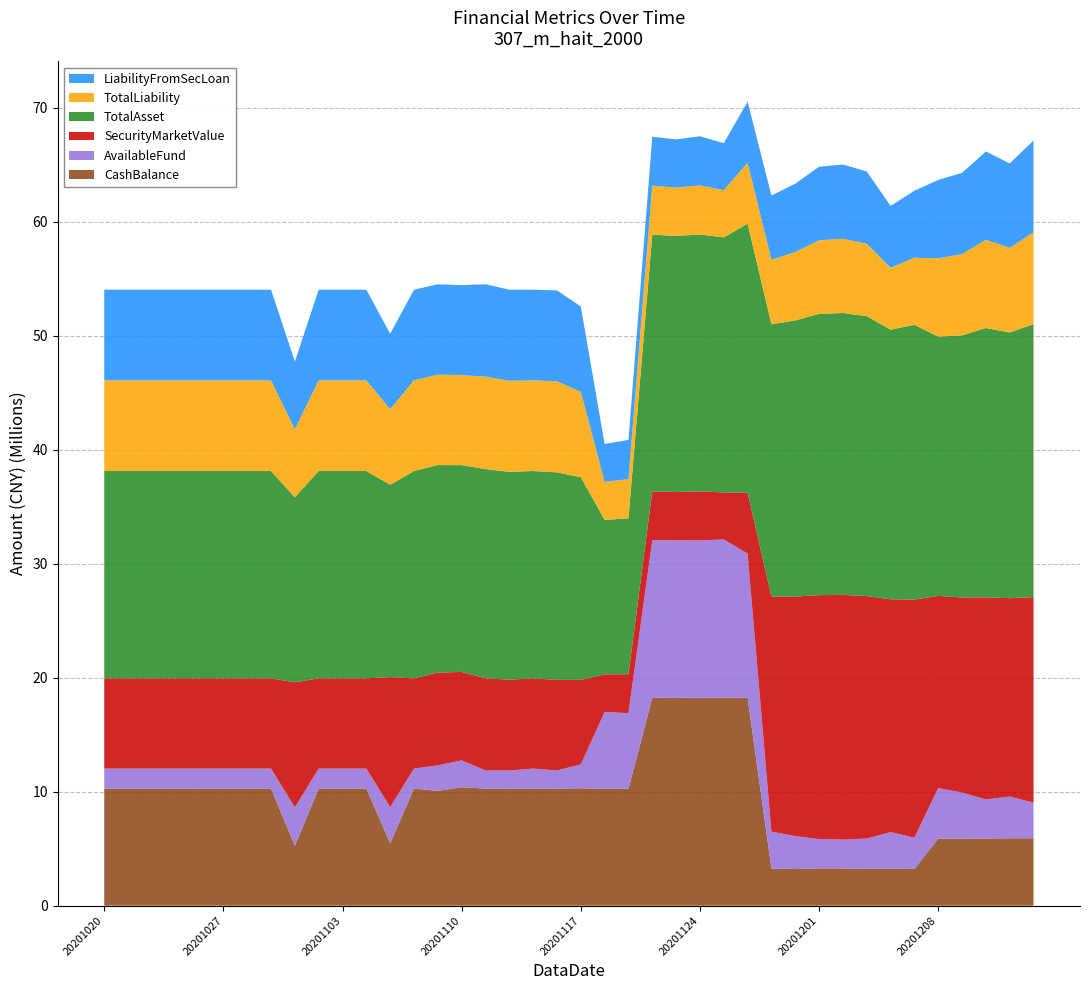

Reading left to right, transcribe all the data shown in this chart.

CashBalance: 20201020=10268400.2	20201021=10268400.2	20201022=10268400.2	20201023=10268400.2	20201026=10268400.2	20201027=10268400.2	20201028=10268400.2	20201029=10268400.2	20201030=5256779.8	20201102=10268400.2	20201103=10268400.2	20201104=10268400.2	20201105=5471923.5	20201106=10268400.2	20201109=10071089.7	20201110=10384896.5	20201111=10267793.0	20201112=10265227.9	20201113=10268400.2	20201116=10260971.6	20201117=10293821.2	20201118=10247803.6	20201119=10250405.5	20201120=18228885.7	20201123=18221765.5	20201124=18233398.0	20201125=18241166.4	20201126=18249604.2	20201127=3247110.9	20201130=3213847.1	20201201=3265565.9	20201202=3265124.9	20201203=3224997.0	20201204=3225065.6	20201207=3220272.2	20201208=5884420.7	20201209=5880939.8	20201210=5894146.7	20201211=5909873.6	20201214=5910456.1
AvailableFund: 20201020=1752755.9	20201021=1752755.9	20201022=1752755.9	20201023=1752755.9	20201026=1752755.9	20201027=1752755.9	20201028=1752755.9	20201029=1752755.9	20201030=3369680.2	20201102=1752755.9	20201103=1752755.9	20201104=1752755.9	20201105=3173438.5	20201106=1752755.9	20201109=2239346.3	20201110=2357870.3	20201111=1589595.0	20201112=1591207.7	20201113=1752755.9	20201116=1600201.3	20201117=2092493.9	20201118=6740777.2	20201119=6631780.1	20201120=13825038.5	20201123=13825340.8	20201124=13799541.8	20201125=13877943.9	20201126=12632402.0	20201127=3247082.6	20201130=2885617.1	20201201=2569486.7	20201202=2532205.5	20201203=2658925.4	20201204=3224969.5	20201207=2744053.7	20201208=4430604.5	20201209=4037648.3	20201210=3421919.6	20201211=3661634.6	20201214=3120824.1
SecurityMarketValue: 20201020=7915771.8	20201021=7915771.8	20201022=7915771.8	20201023=7915771.8	20201026=7915771.8	20201027=7915771.8	20201028=7915771.8	20201029=7915771.8	20201030=10968056.3	20201102=7915771.8	20201103=7915771.8	20201104=7915771.8	20201105=11398737.8	20201106=7915771.8	20201109=8132716.9	20201110=7755488.8	20201111=8083998.9	20201112=7962038.5	20201113=7915771.8	20201116=7940638.2	20201117=7412717.5	20201118=3300575.5	20201119=3417051.7	20201120=4288475.1	20201123=4234581.0	20201124=4301724.1	20201125=4125845.5	20201126=5339790.4	20201127=20626700.8	20201130=21009562.4	20201201=21401469.2	20201202=21460036.2	20201203=21267851.3	20201204=20421525.2	20201207=20882745.3	20201208=16854686.3	20201209=17111233.1	20201210=17727537.2	20201211=17398023.2	20201214=18027595.4
TotalAsset: 20201020=18184172.1	20201021=18184172.1	20201022=18184172.1	20201023=18184172.1	20201026=18184172.1	20201027=18184172.1	20201028=18184172.1	20201029=18184172.1	20201030=16219498.0	20201102=18184172.1	20201103=18184172.1	20201104=18184172.1	20201105=16870661.3	20201106=18184172.1	20201109=18203806.5	20201110=18140385.3	20201111=18351791.9	20201112=18227266.4	20201113=18184172.1	20201116=18201609.9	20201117=17782347.8	20201118=13548379.1	20201119=13667457.2	20201120=22517360.8	20201123=22456346.5	20201124=22535122.1	20201125=22367011.9	20201126=23589394.7	20201127=23873811.7	20201130=24223409.5	20201201=24667035.1	20201202=24725161.1	20201203=24560566.3	20201204=23646590.8	20201207=24103017.5	20201208=22739107.0	20201209=22992172.8	20201210=23621683.9	20201211=23307896.8	20201214=23938051.5
TotalLiability: 20201020=7951129.6	20201021=7951129.6	20201022=7951129.6	20201023=7951129.6	20201026=7951129.6	20201027=7951129.6	20201028=7951129.6	20201029=7951129.6	20201030=5955482.1	20201102=7951129.6	20201103=7951129.6	20201104=7951129.6	20201105=6624663.7	20201106=7951129.6	20201109=7928176.6	20201110=7892606.5	20201111=8108113.2	20201112=7989163.3	20201113=7951129.6	20201116=7979383.4	20201117=7486578.2	20201118=3326011.6	20201119=3442114.5	20201120=4290541.5	20201123=4236771.8	20201124=4306078.9	20201125=4131692.6	20201126=5353093.5	20201127=5644680.1	20201130=5995396.5	20201201=6454859.4	20201202=6511114.7	20201203=6340854.7	20201204=5428868.7	20201207=5878930.4	20201208=6870128.6	20201209=7127812.7	20201210=7740576.6	20201211=7413604.7	20201214=8054846.0
LiabilityFromSecLoan: 20201020=7951129.6	20201021=7951129.6	20201022=7951129.6	20201023=7951129.6	20201026=7951129.6	20201027=7951129.6	20201028=7951129.6	20201029=7951129.6	20201030=5955482.1	20201102=7951129.6	20201103=7951129.6	20201104=7951129.6	20201105=6624663.7	20201106=7951129.6	20201109=7928176.6	20201110=7892606.5	20201111=8108113.2	20201112=7989163.3	20201113=7951129.6	20201116=7979383.4	20201117=7486578.2	20201118=3326011.6	20201119=3442114.5	20201120=4290541.5	20201123=4236771.8	20201124=4306078.9	20201125=4131692.6	20201126=5353093.5	20201127=5644680.1	20201130=5995396.5	20201201=6454859.4	20201202=6511114.7	20201203=6340854.7	20201204=5428868.7	20201207=5878930.4	20201208=6870128.6	20201209=7127812.7	20201210=7740576.6	20201211=7413604.7	20201214=8054846.0